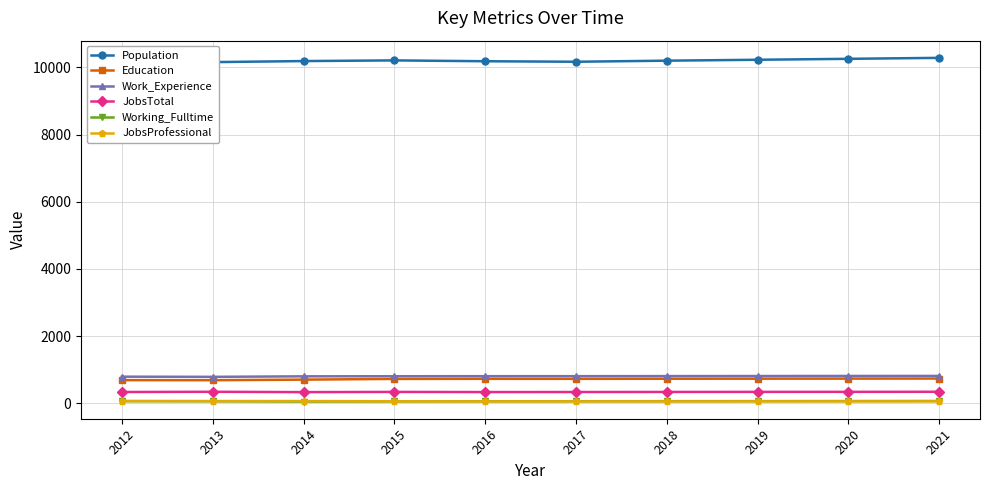

Where does the Education series first go above 726?

2018